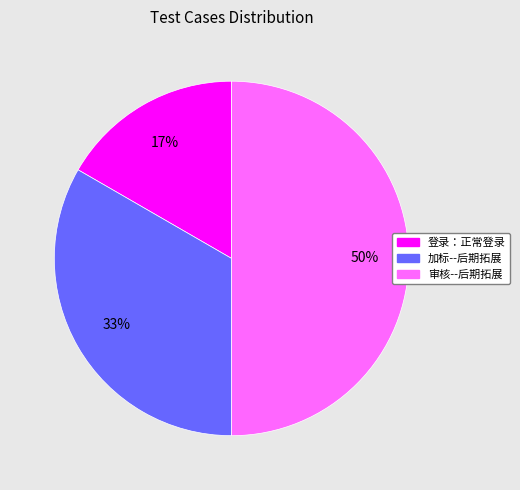

Rank the categories by value from highest to lowest.

审核--后期拓展, 加标--后期拓展, 登录：正常登录